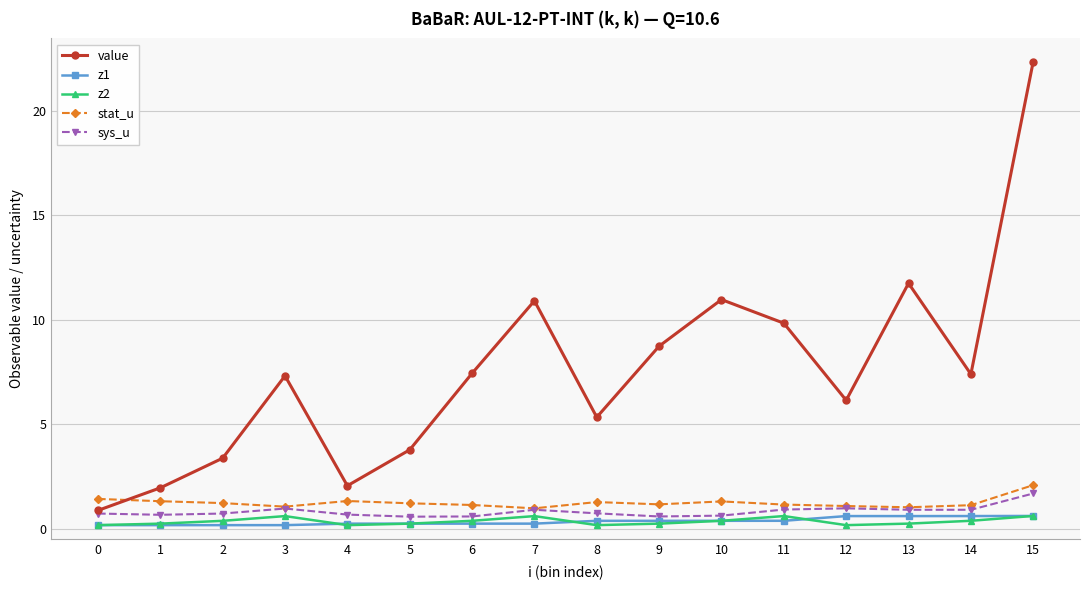

Which category has the highest value in the value series?

15